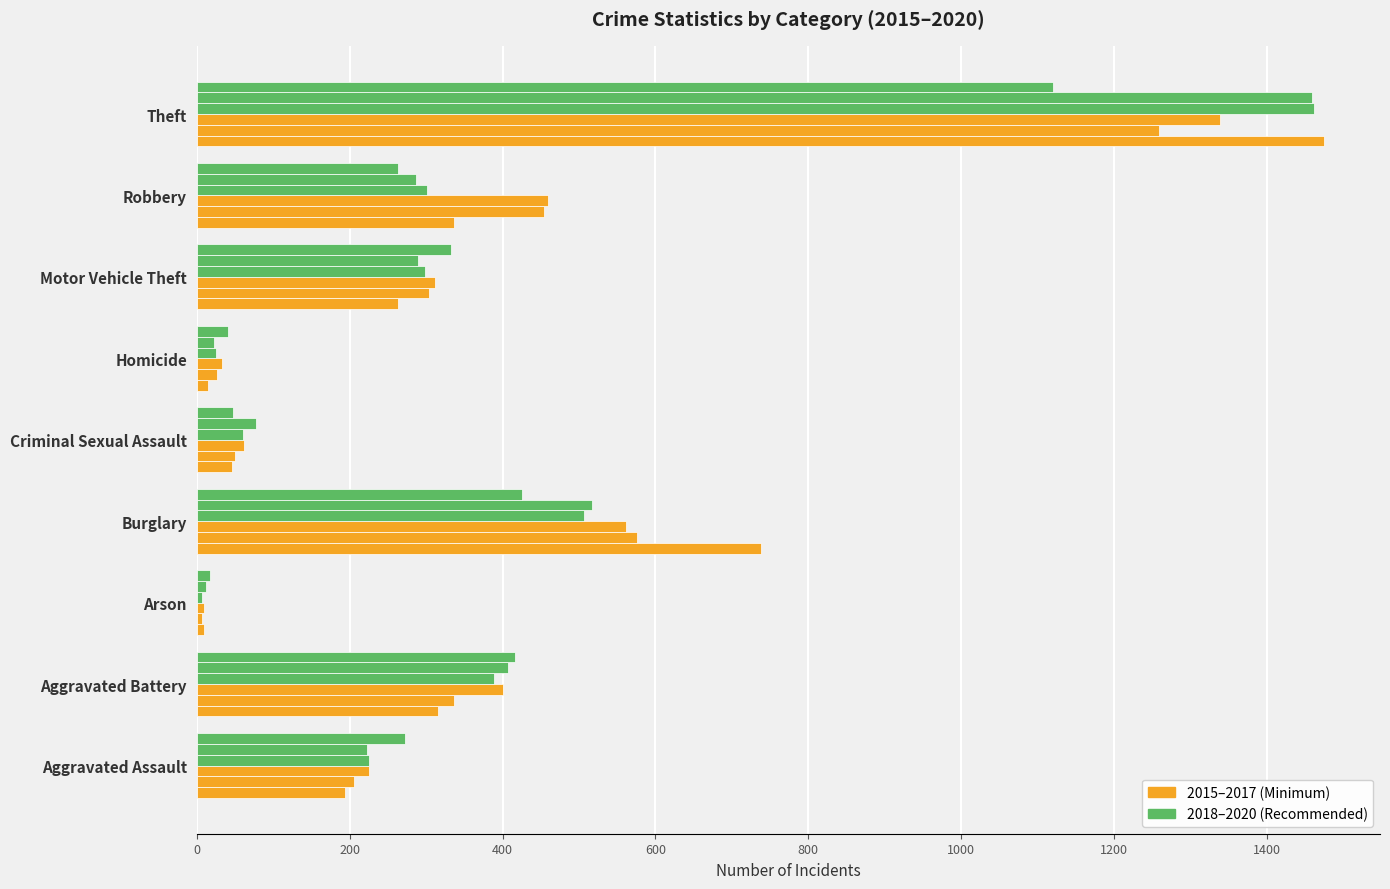

How many distinct data groups are displayed?

6